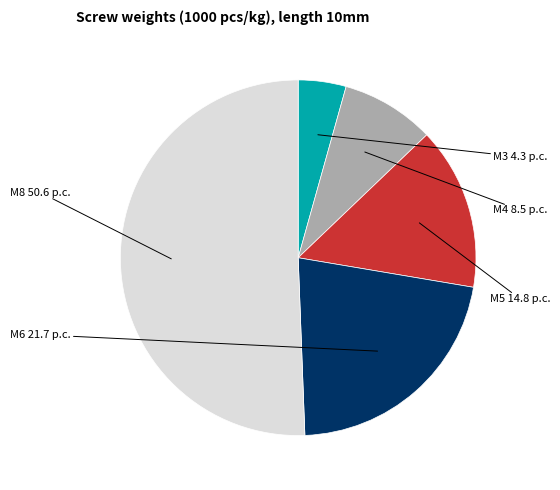

Which has a higher value, M3 or M8?

M8